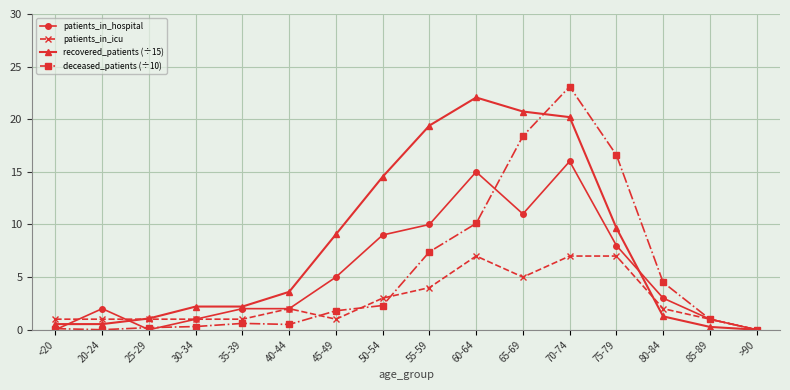

Which series has the largest range (max minus min)?

deceased_patients (÷10)